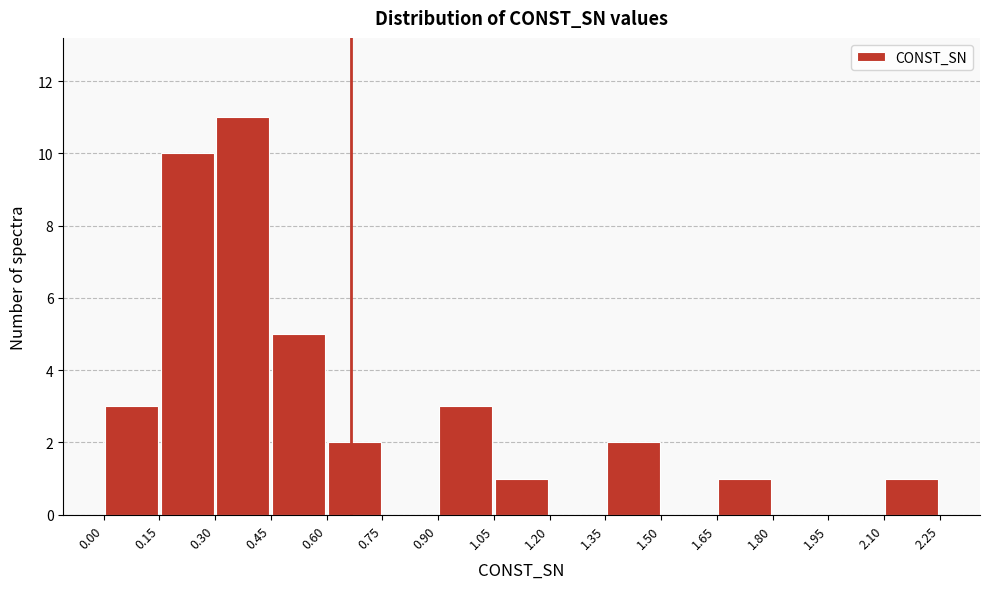

What is the height of the bar covering 1.65 to 1.80 on the x-axis? The values are not printed on the chart, so give them approximately, as read against the axis.

1